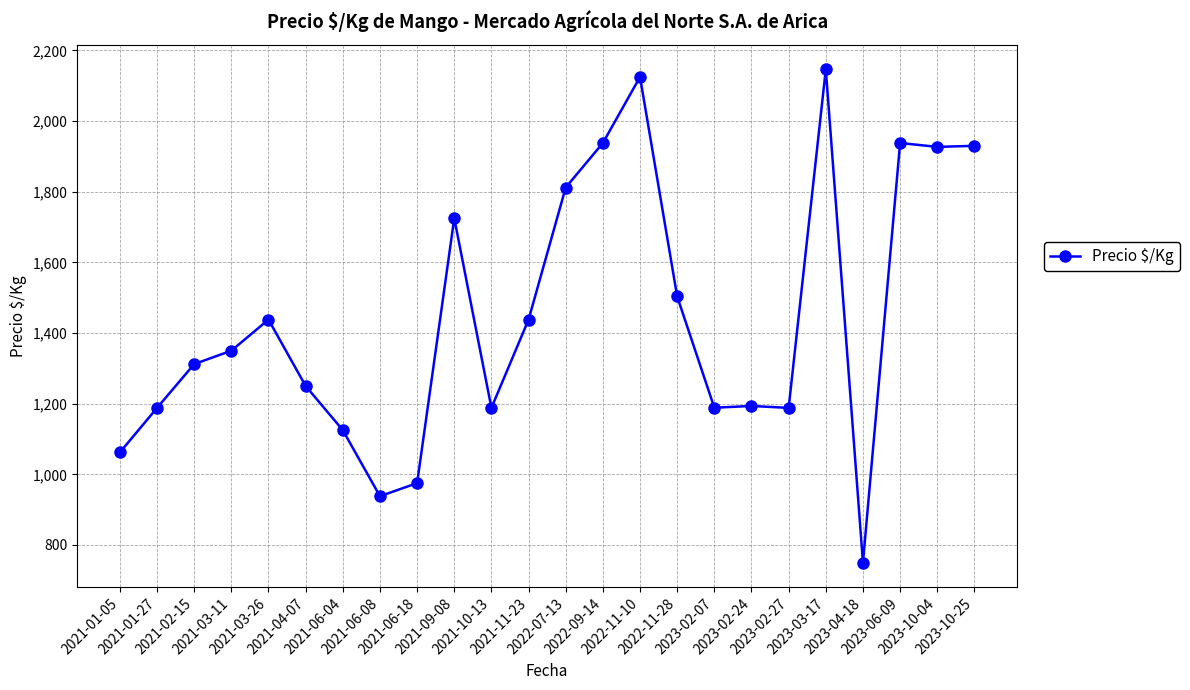

What is the value of the 10th point from the left?

1725.0